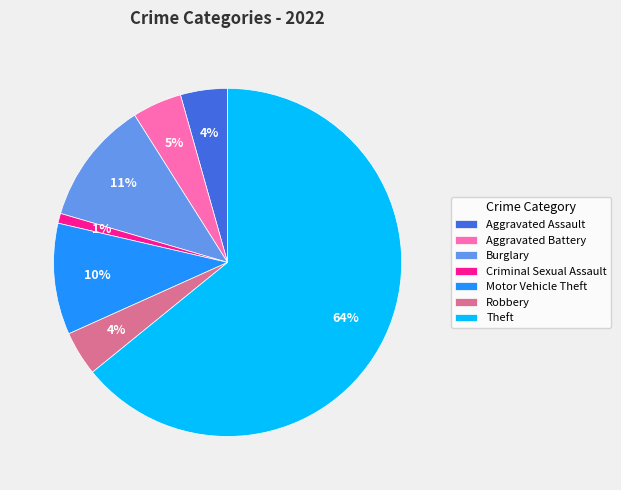

Approximately how many times larger is the value at Motor Vehicle Theft compared to Theft?

0.2